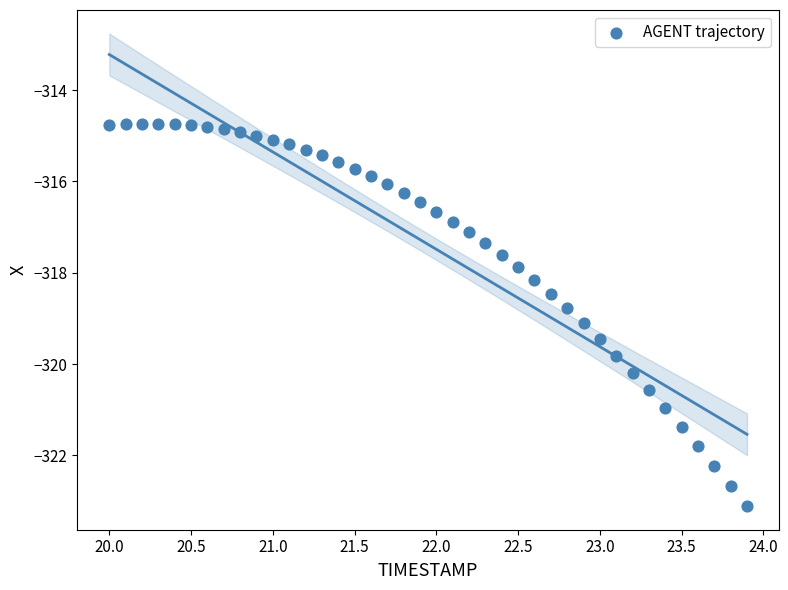

What is the range of X values (max minus min)?

3.9